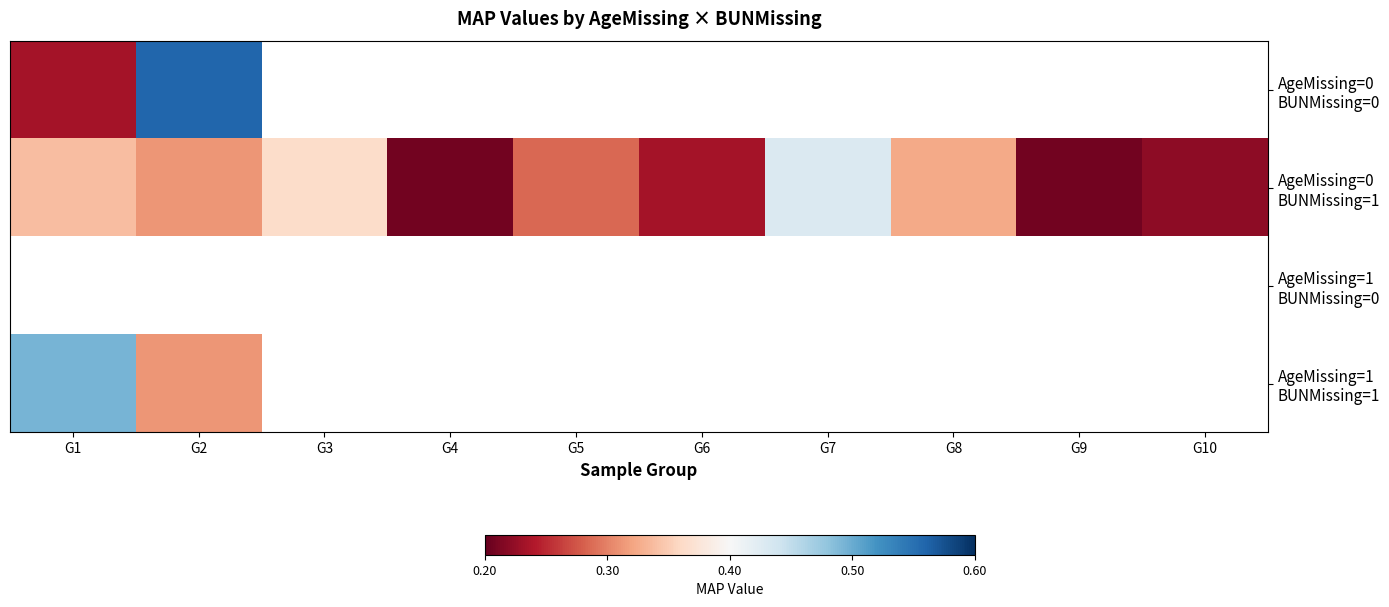

Is the value of AgeMissing=0 BUNMissing=1 at G10 greater than the value of AgeMissing=1 BUNMissing=1 at G10?

No